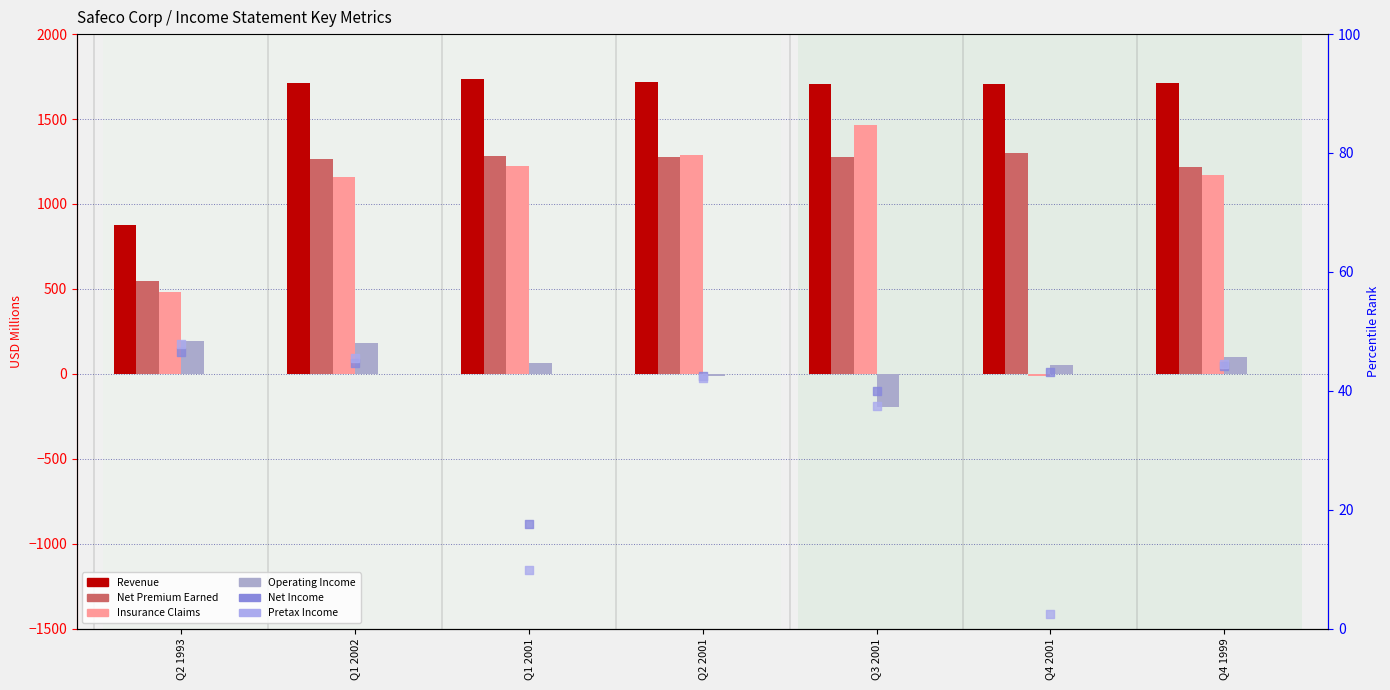

What is the total value across all series at Q2 2001?

4354.5